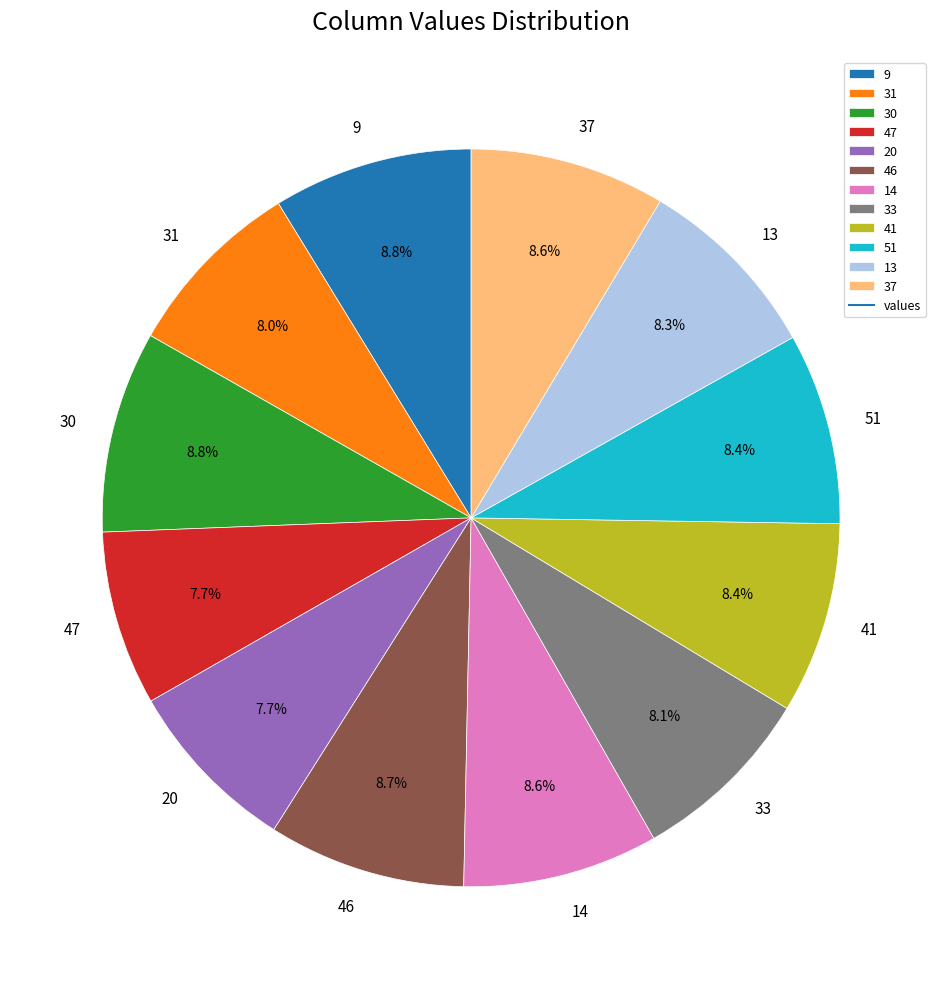

Is there any slice that represents more than half of the pie?

No